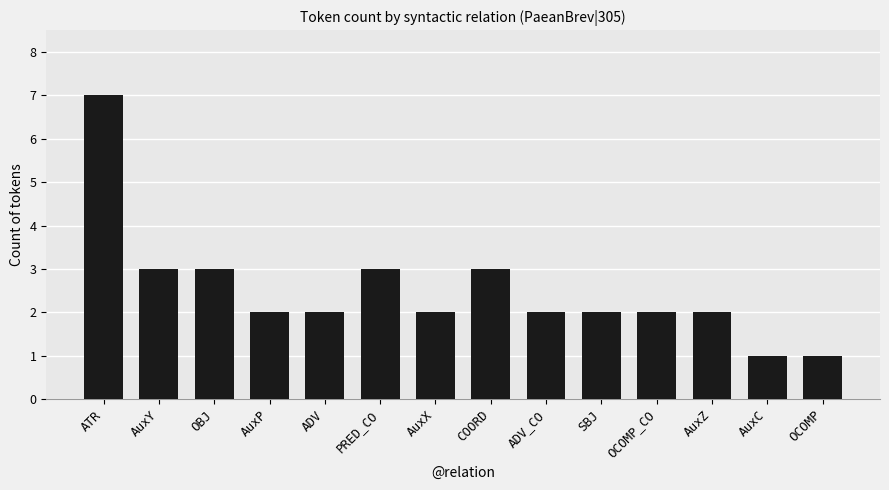

Approximately how many times larger is the value at AuxP compared to AuxY?

0.7